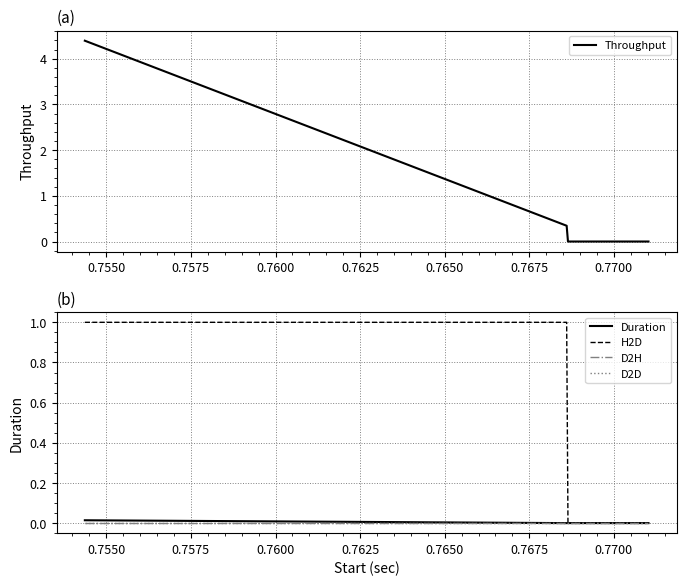

How many data points in H2D are above 0?

2